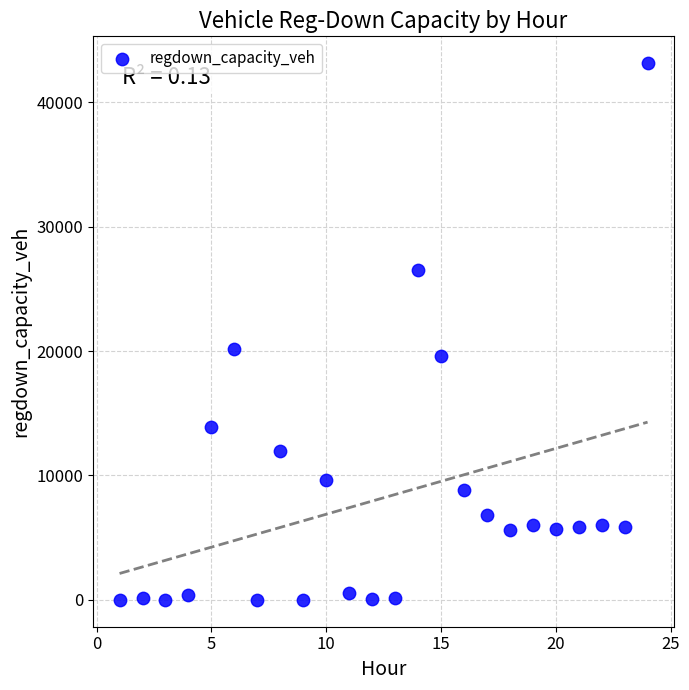

What is the range of Y values (max minus min)?

43142.7